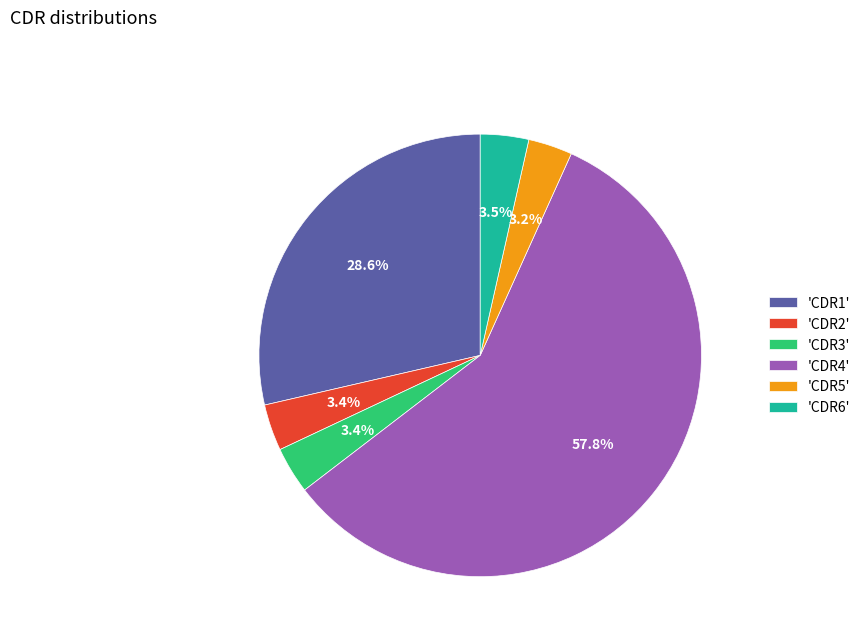

What percentage is NOT represented by 'CDR6'?

96.5%